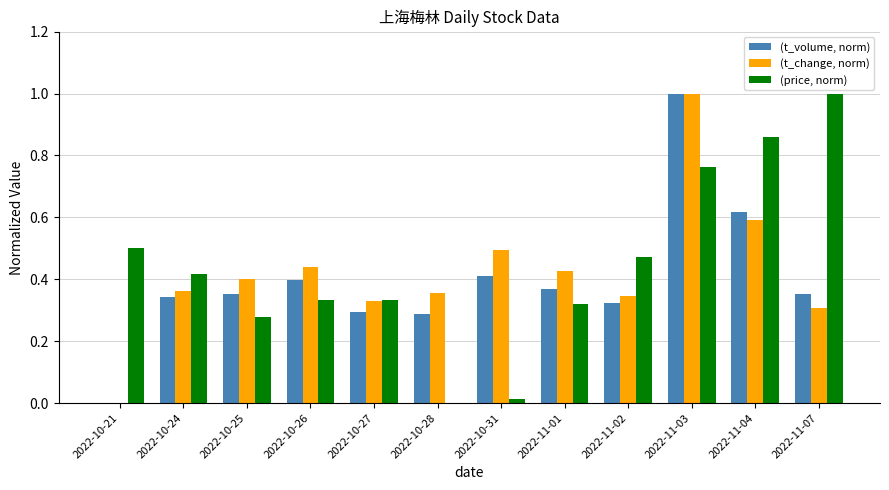

Between 2022-10-26 and 2022-11-03, which series saw the biggest shift?

(t_volume, norm)